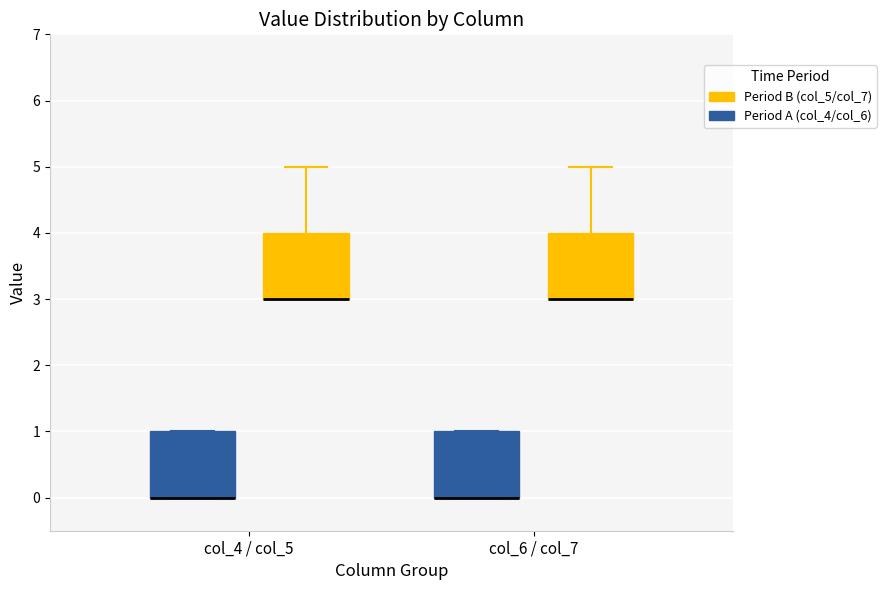

Reading left to right, read every box against the y-axis: the position of its median line, the range the box covers, and the ends of its whiskers. The values are not printed on the chart, so give them approximately, as read against the axis.

col_4 / col_5 (Period A (col_4/col_6)): median 0 (drawn on the box's lower edge), box 0 to 1, whiskers 0 to 1
col_4 / col_5 (Period B (col_5/col_7)): median 3 (drawn on the box's lower edge), box 3 to 4, whiskers 3 to 5
col_6 / col_7 (Period A (col_4/col_6)): median 0 (drawn on the box's lower edge), box 0 to 1, whiskers 0 to 1
col_6 / col_7 (Period B (col_5/col_7)): median 3 (drawn on the box's lower edge), box 3 to 4, whiskers 3 to 5